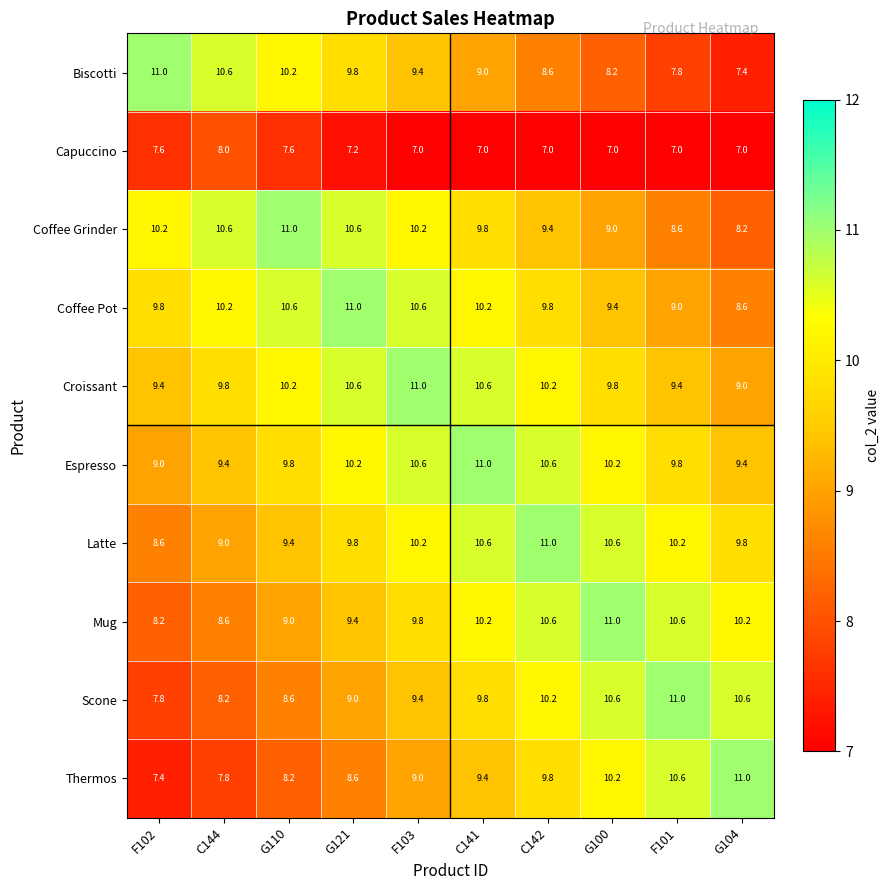

Where does the Biscotti series first go above 9?

F102